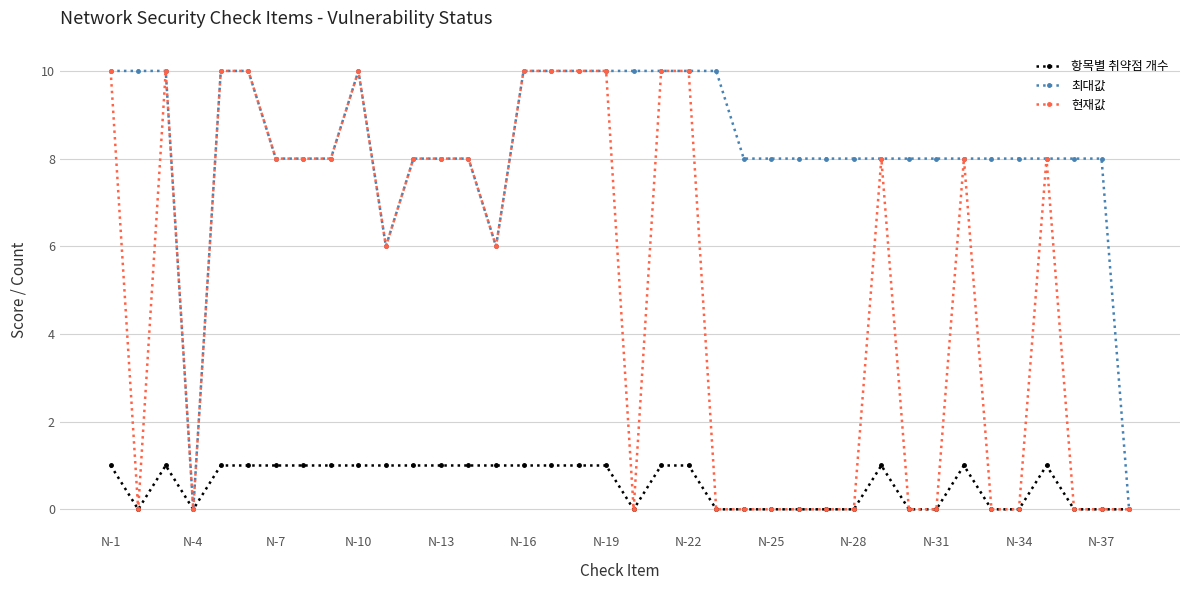

What is the greatest value displayed?

10